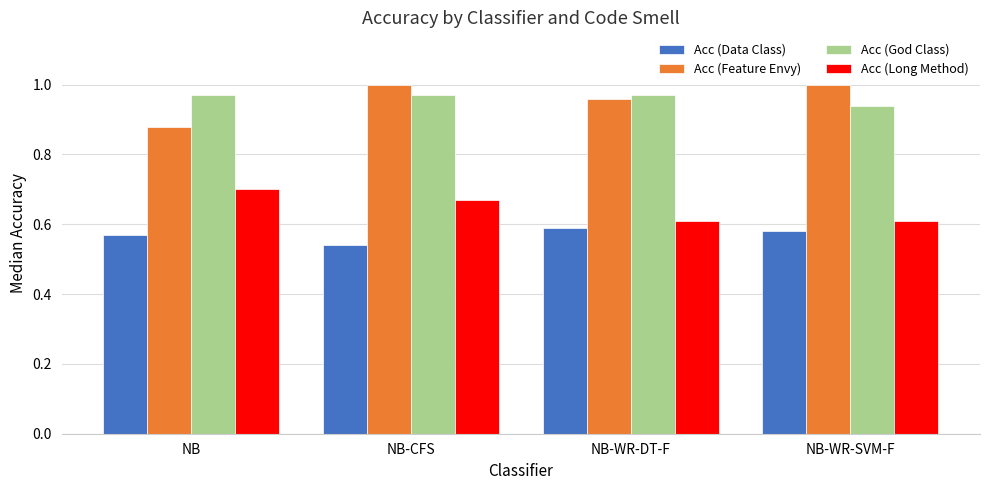

At NB-WR-SVM-F, list the series in order from largest to smallest.

Acc (Feature Envy), Acc (God Class), Acc (Long Method), Acc (Data Class)